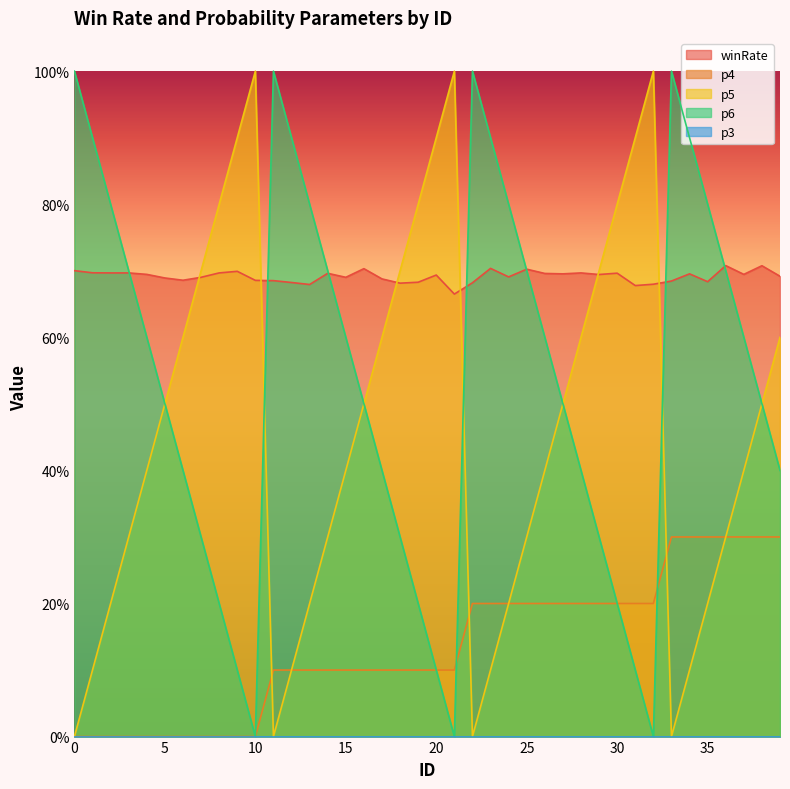

Where is the first local maximum for winRate?

9